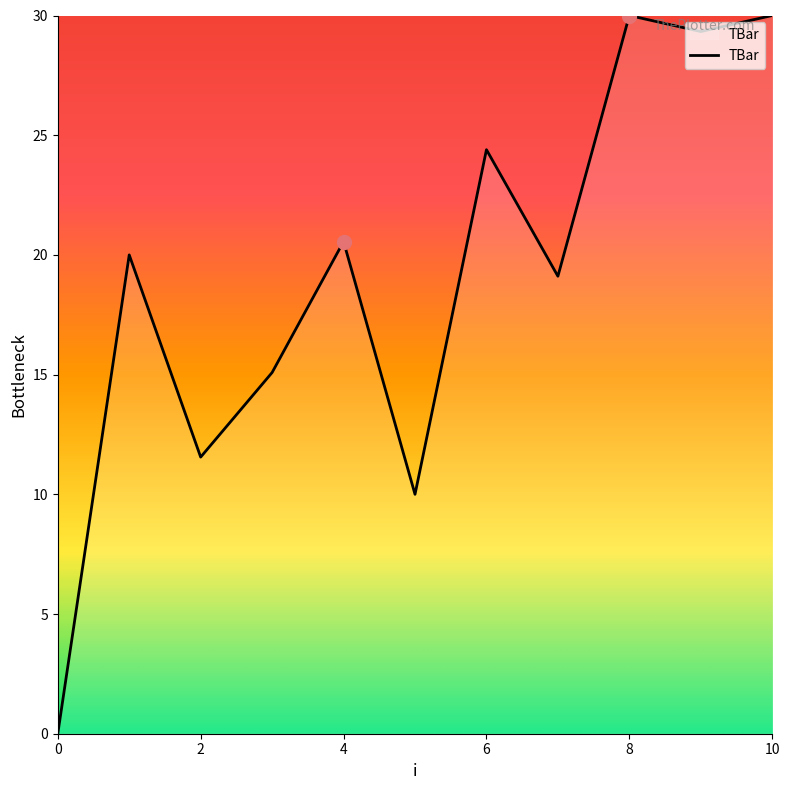

What is the greatest value displayed?

30.0